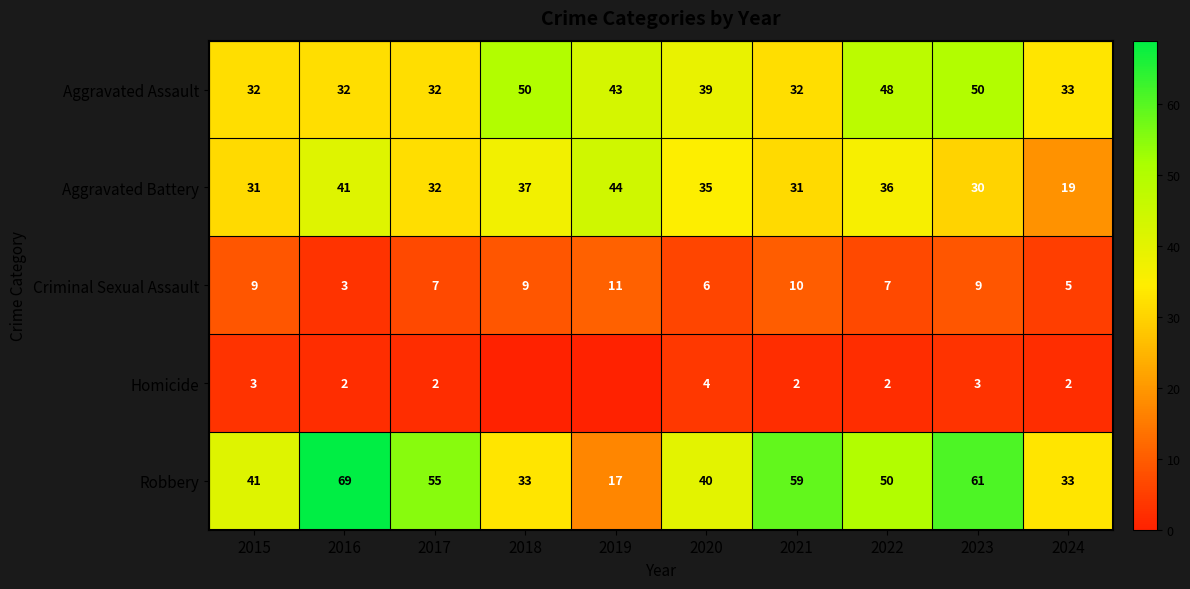

At which label does Robbery first exceed 50?

2016